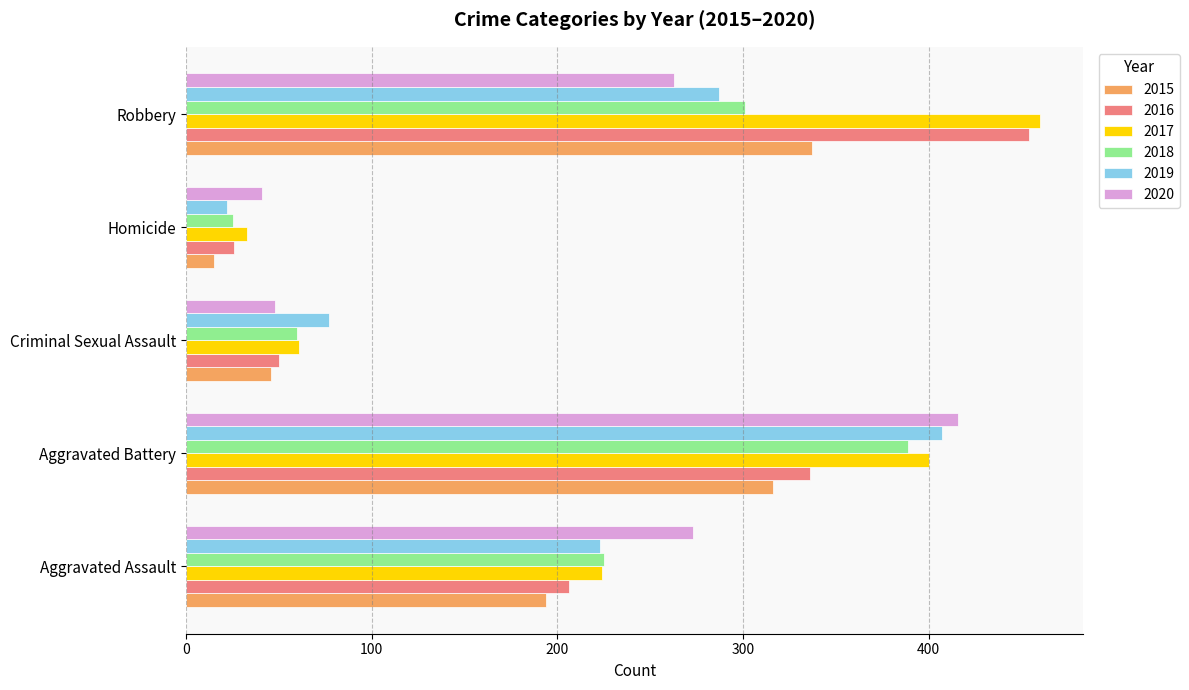

Which label corresponds to the smallest value in the chart?

Homicide